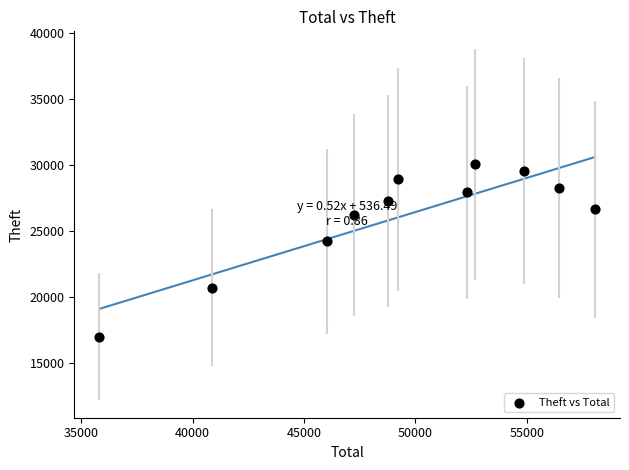

What Y value in the scatter plot is closest to 23536?

24216